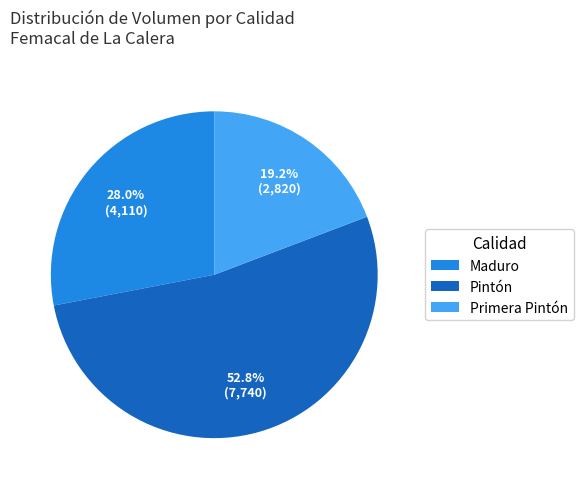

Is there any slice that represents more than half of the pie?

Yes